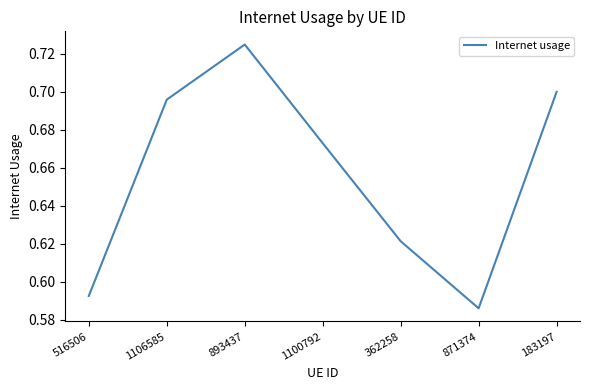

Which category has the lowest value across all series?

871374